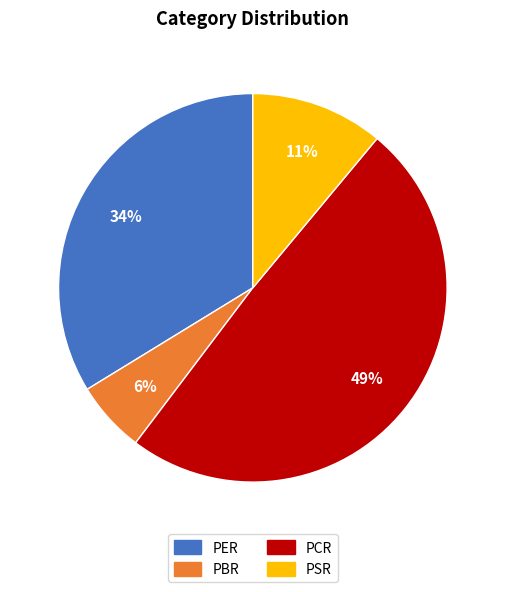

To the nearest percent, what portion does PER represent?

34%